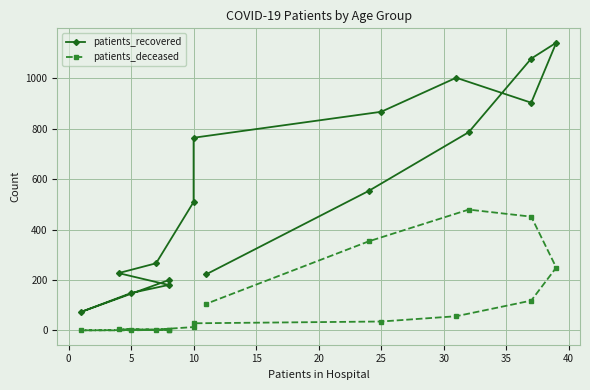

True or false: patients_deceased has more than 0 interior local peaks.

True